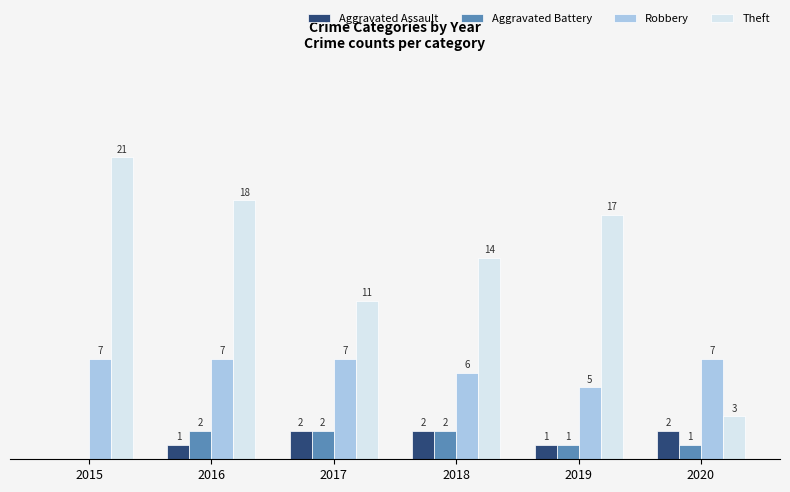

Is the value of Theft at 2015 greater than the value of Robbery at 2020?

Yes